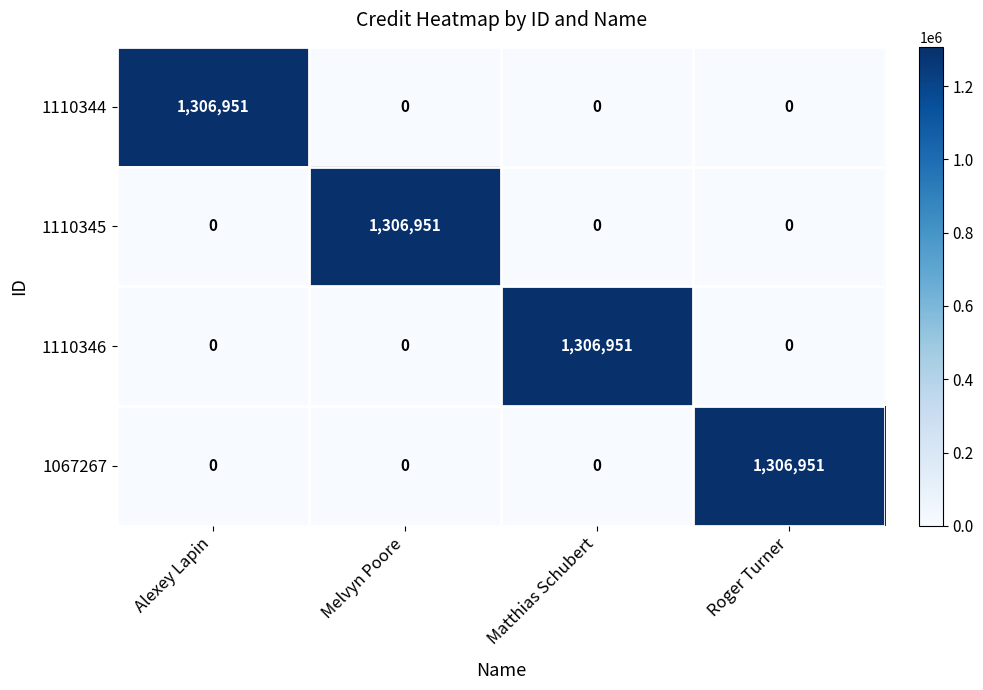

What is the sum of all 1067267 values?

1306951